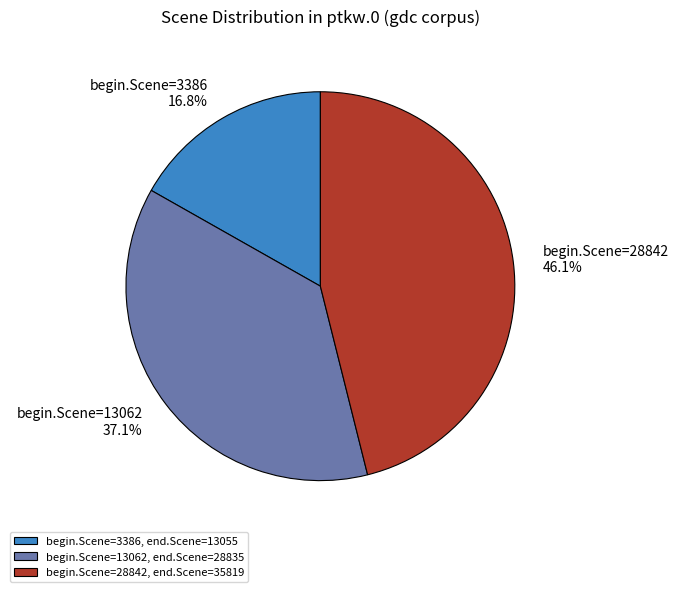

Combined, do begin.Scene=3386, end.Scene=13055 and begin.Scene=28842, end.Scene=35819 account for over 50%?

Yes